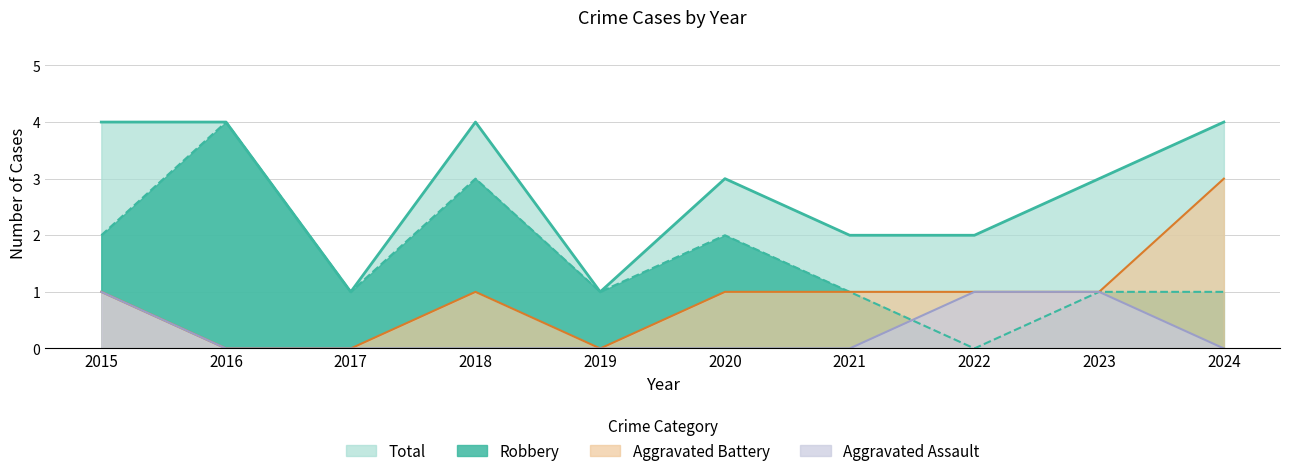

Between 2016 and 2017, which is larger?

2016